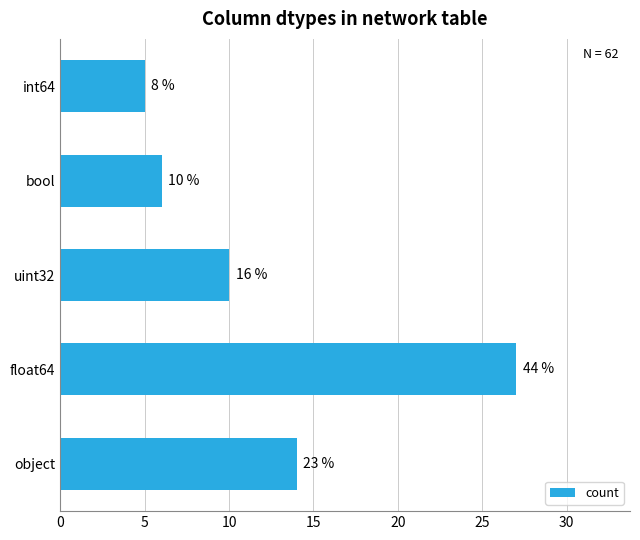

How many bars are there in total?

5